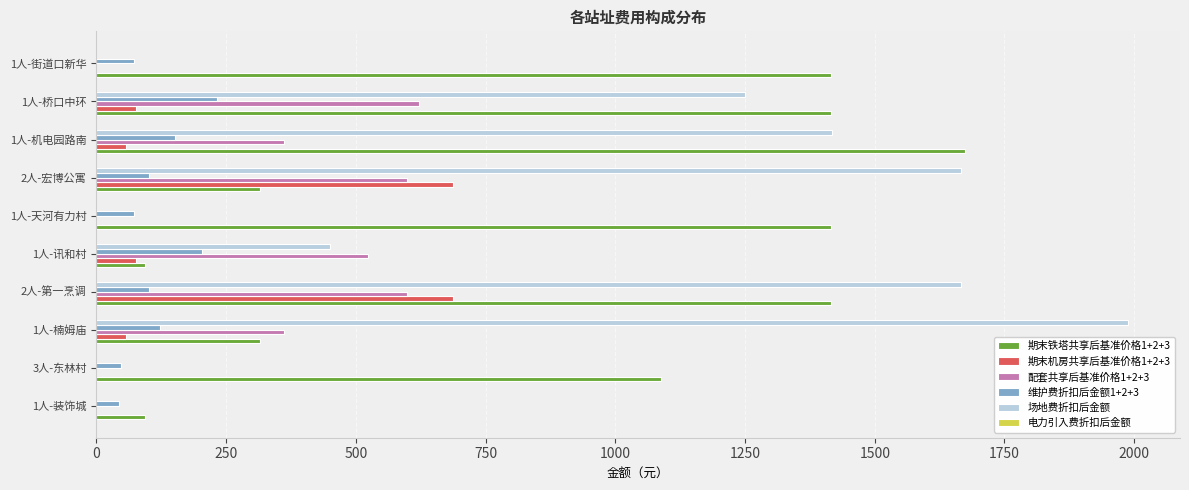

Count the number of categories in the chart.

10